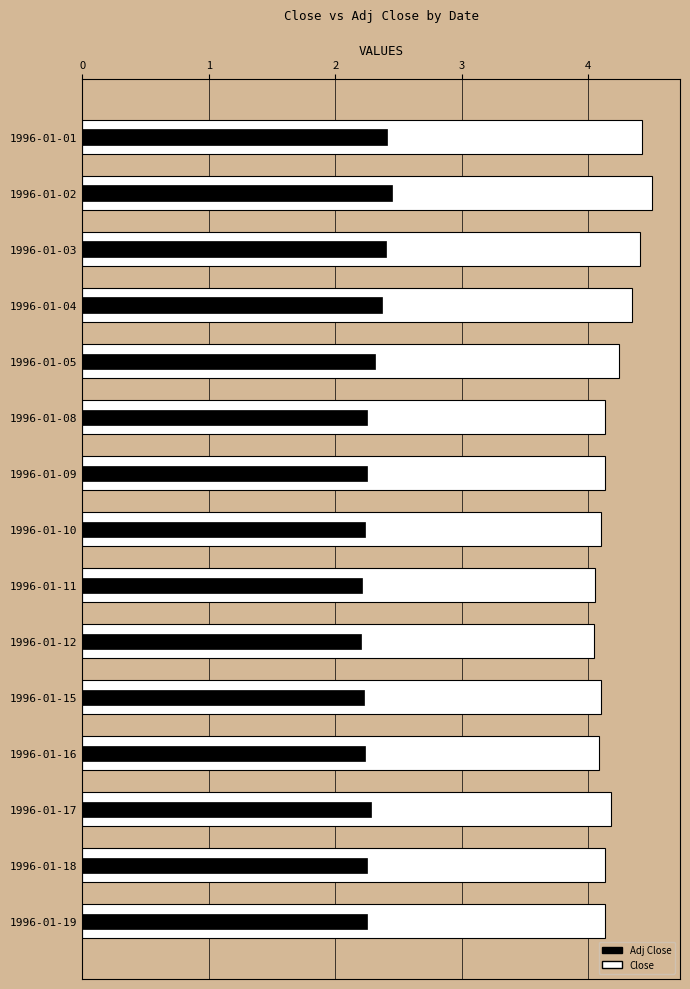

How many groups of bars are there?

15